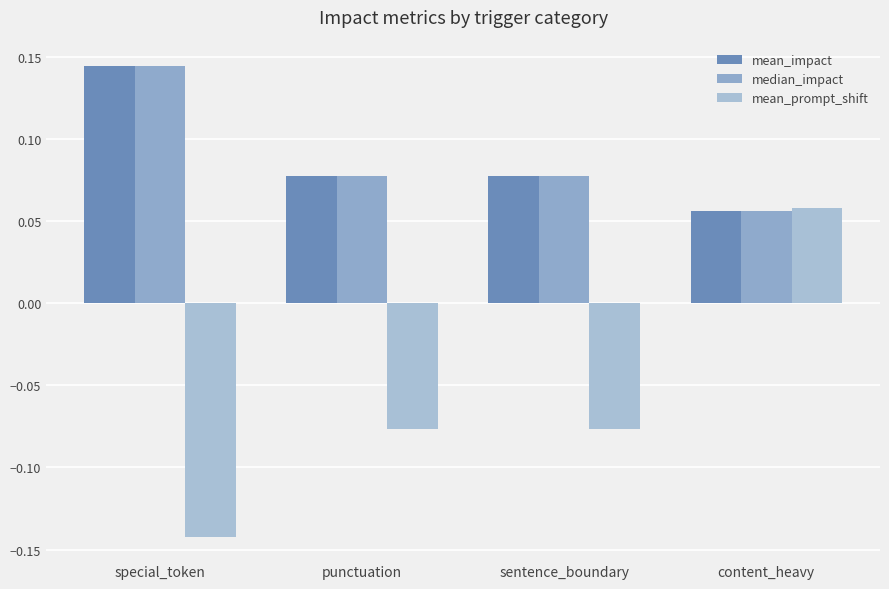

How many data points does each series have?

4